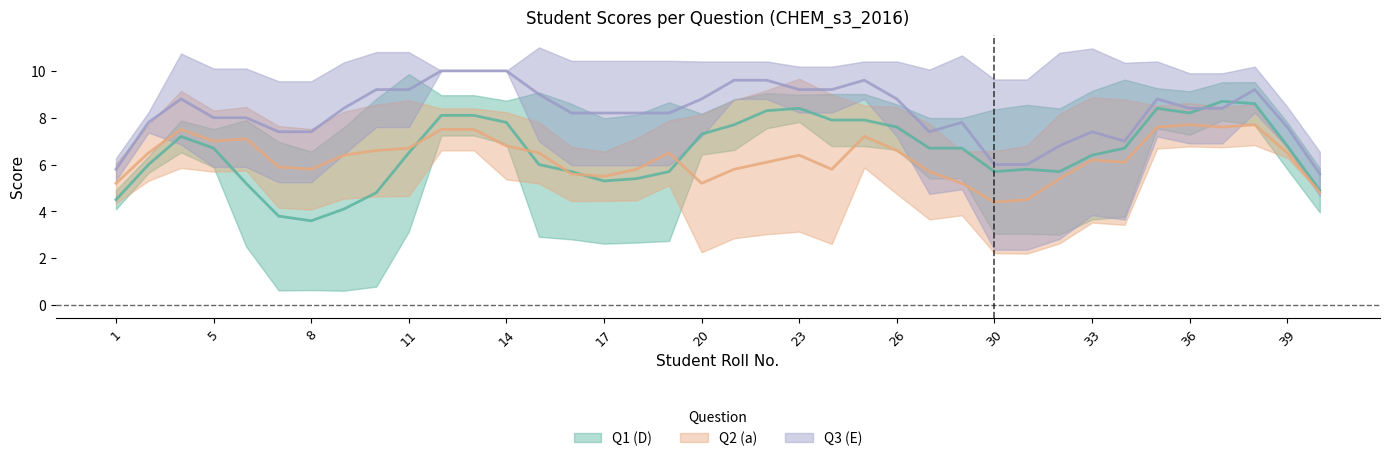

What is the sum of all Q1 (D) values?

258.5